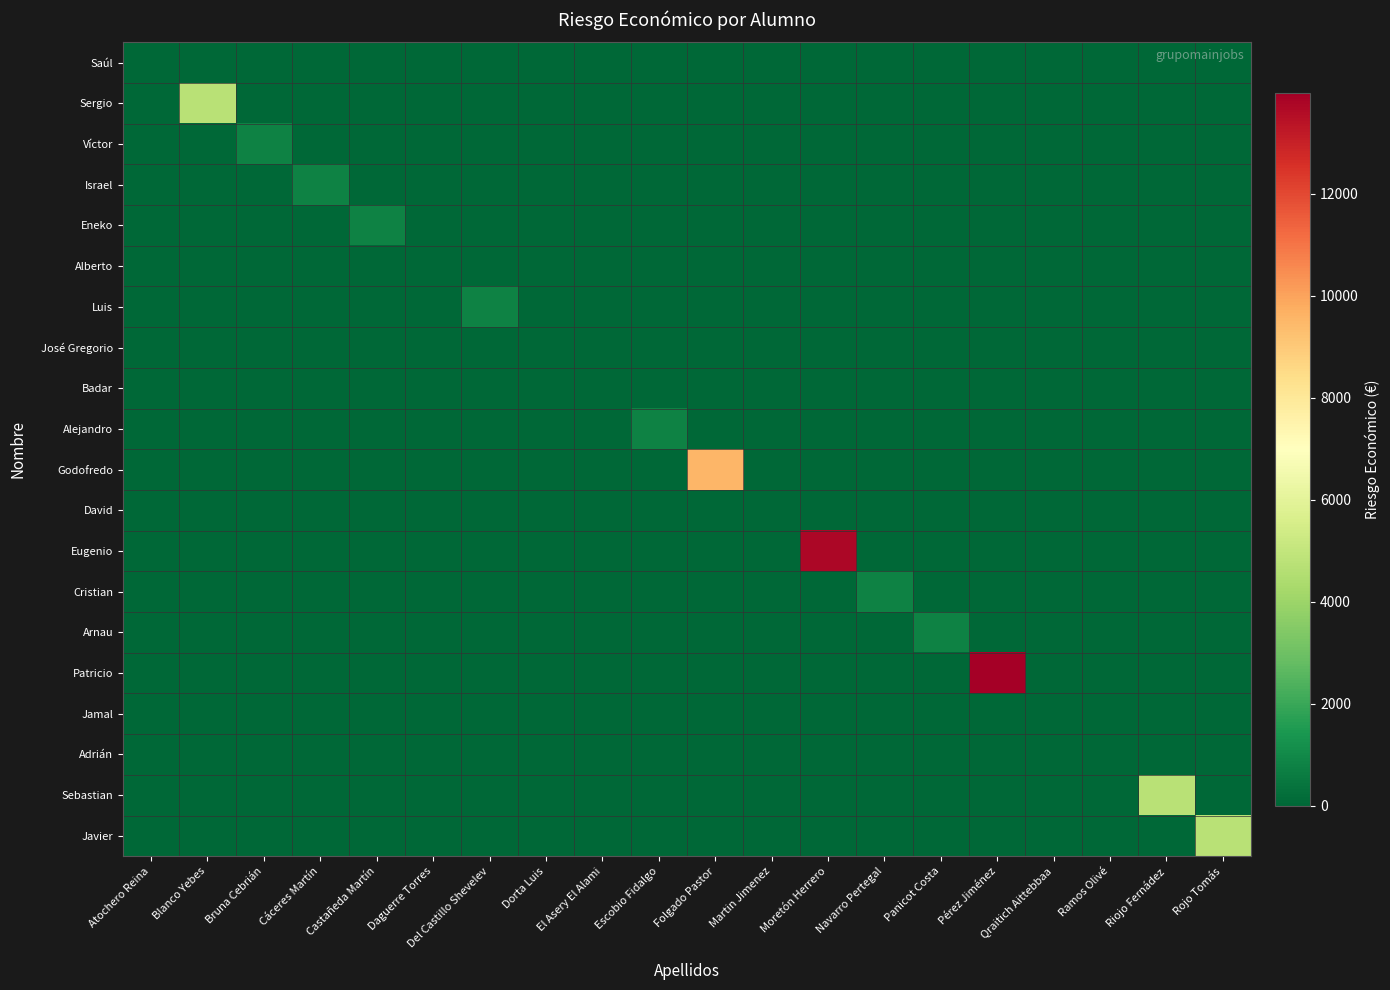

How many categories are shown in the chart?

20